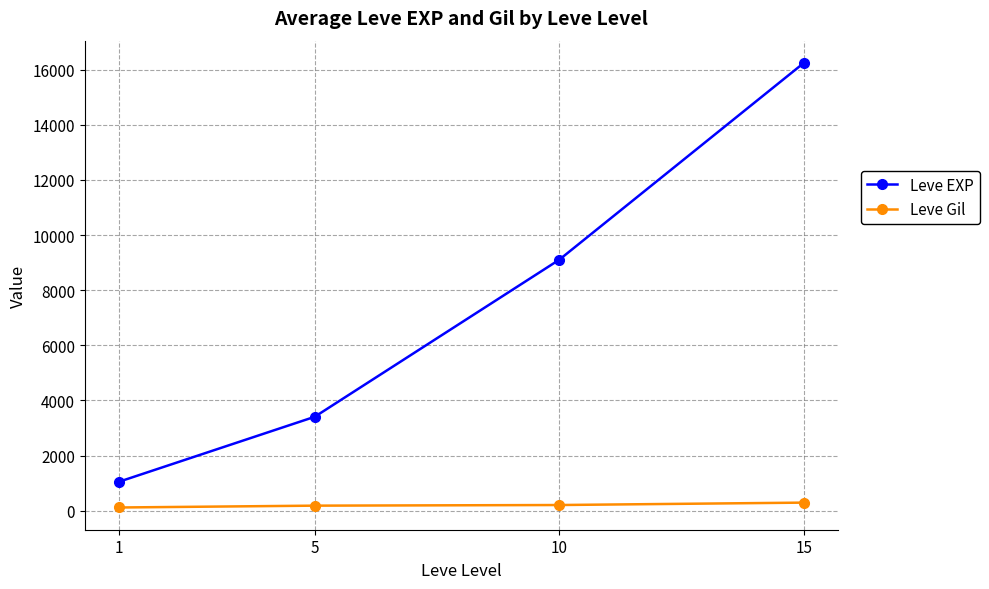

What is the difference between the Leve Gil values at 1 and 5?

66.8